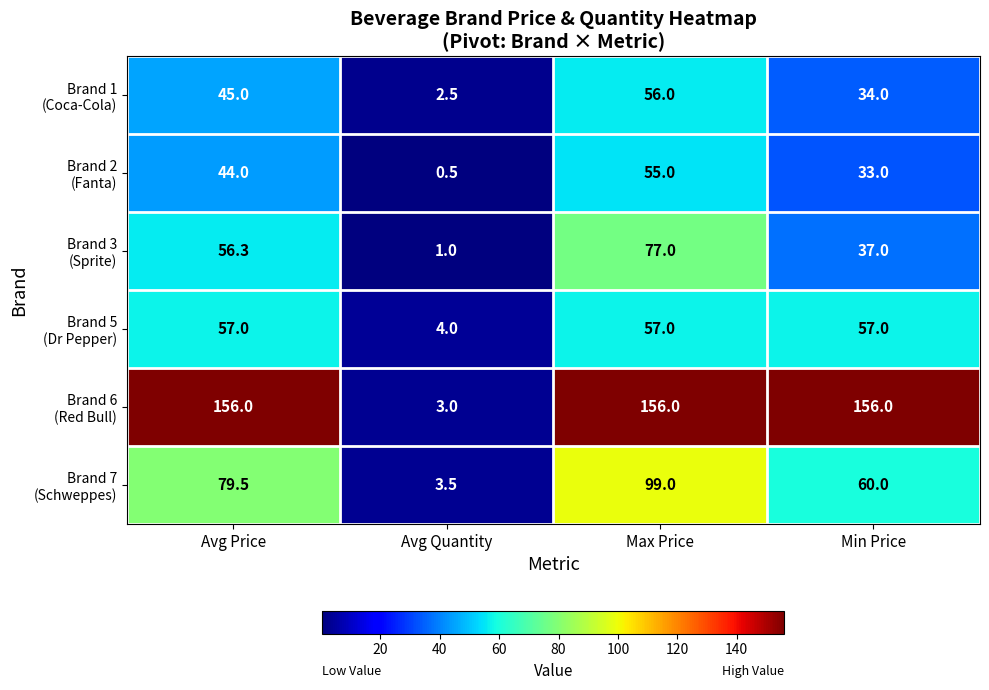

What is the smallest value displayed?

0.5